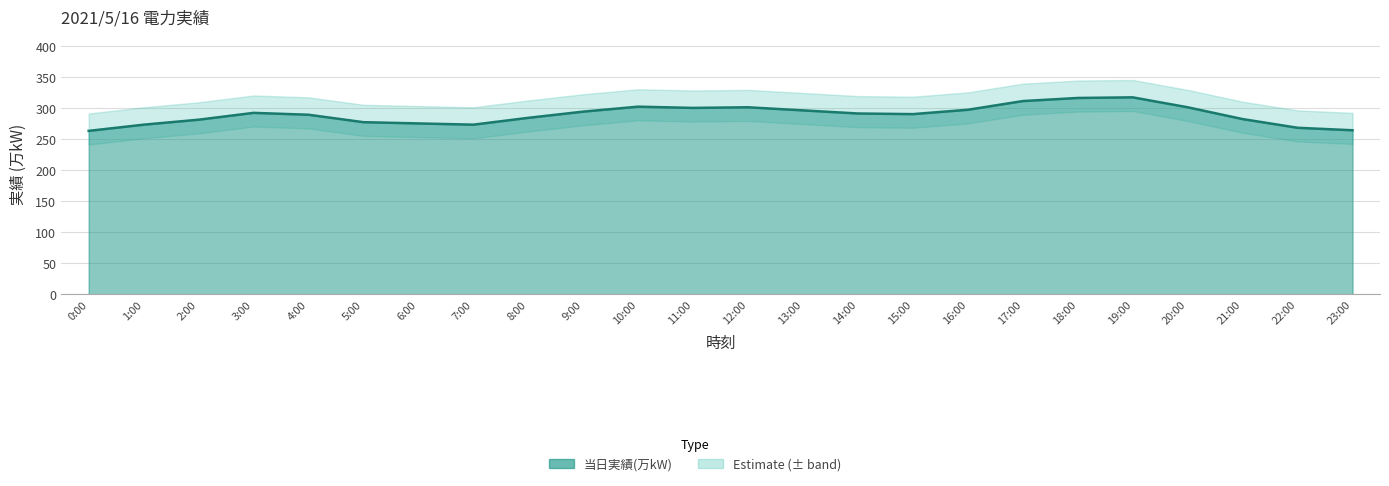

Does the chart display data point markers on the line(s)?

No